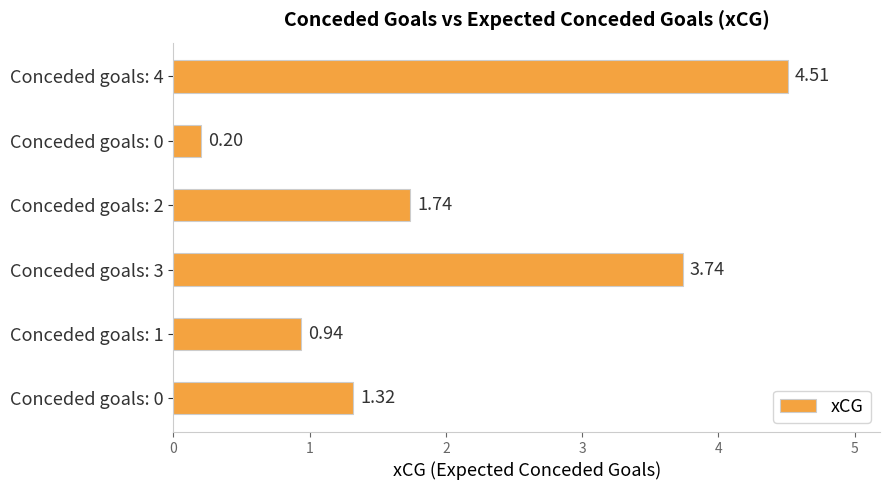

How many bars are there in total?

6